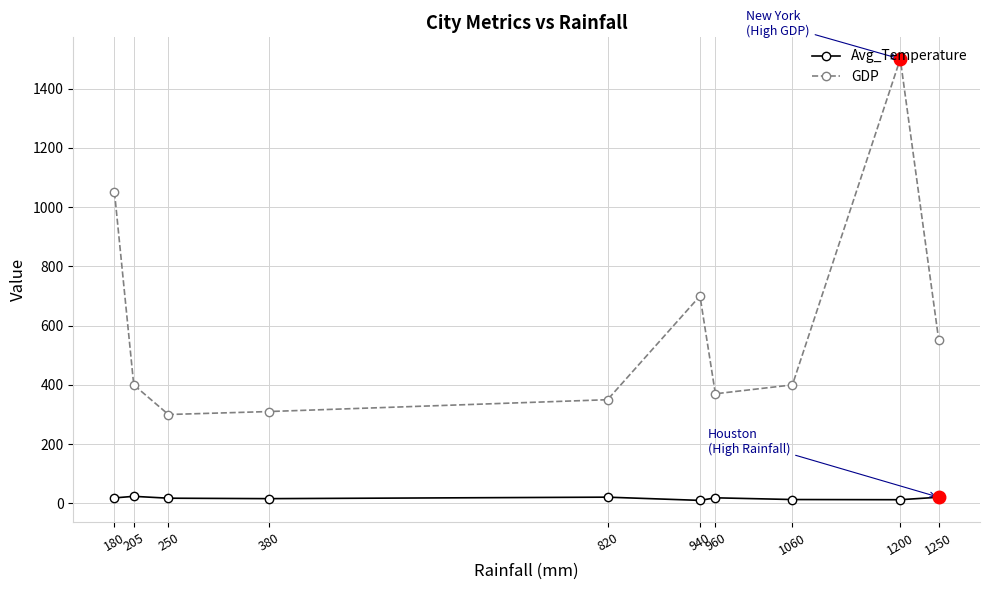

What is the difference between the highest and lowest values at 1060?

386.9